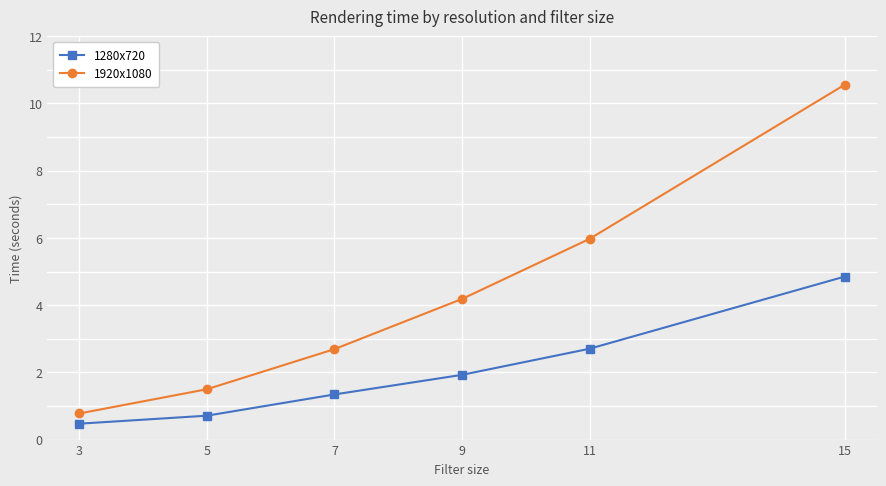

What is the value of the 1280x720 point at the 5th from the left?

2.7